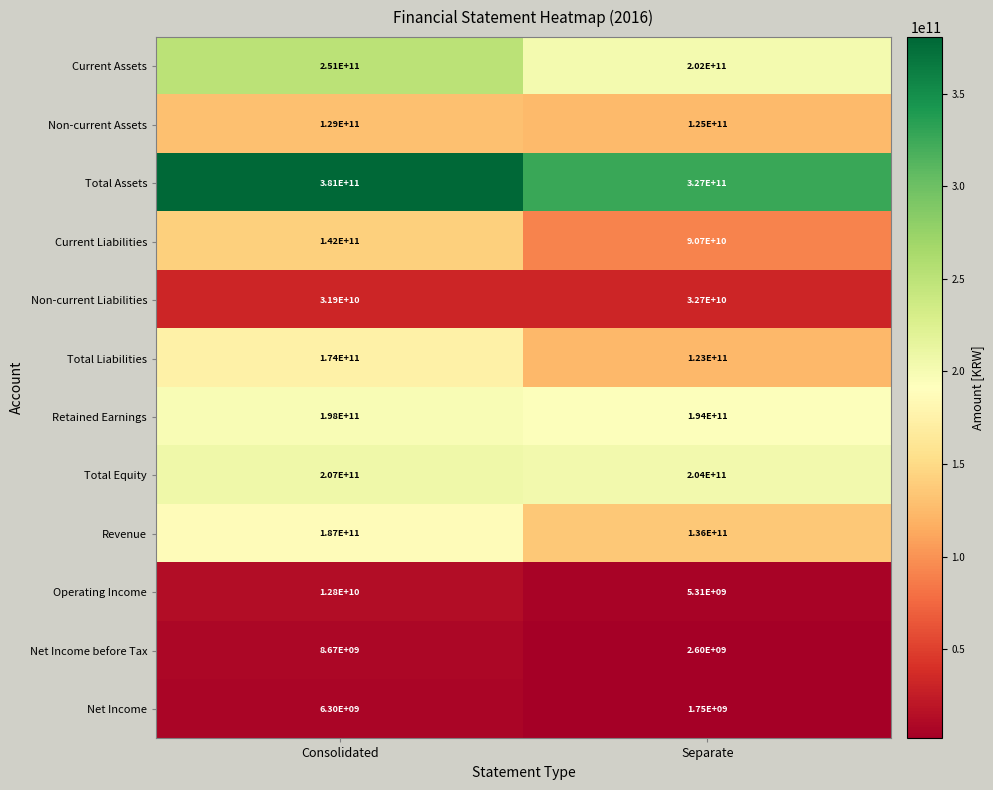

Count the number of data series in this chart.

12